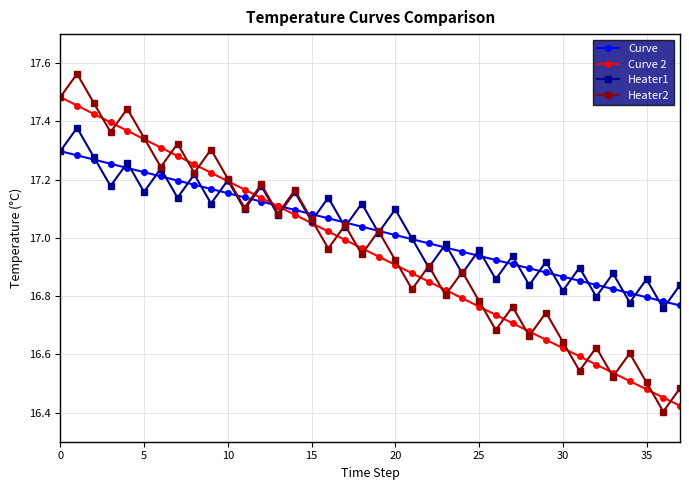

True or false: Heater1 has more than 0 interior local peaks.

True